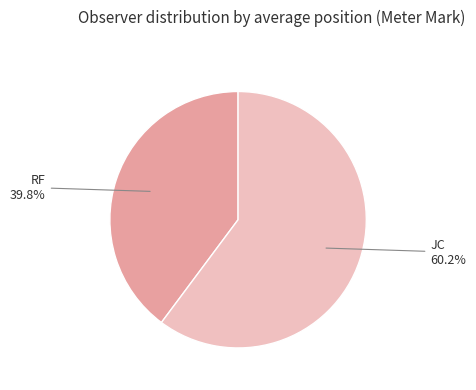

How many slices are in this pie chart?

2